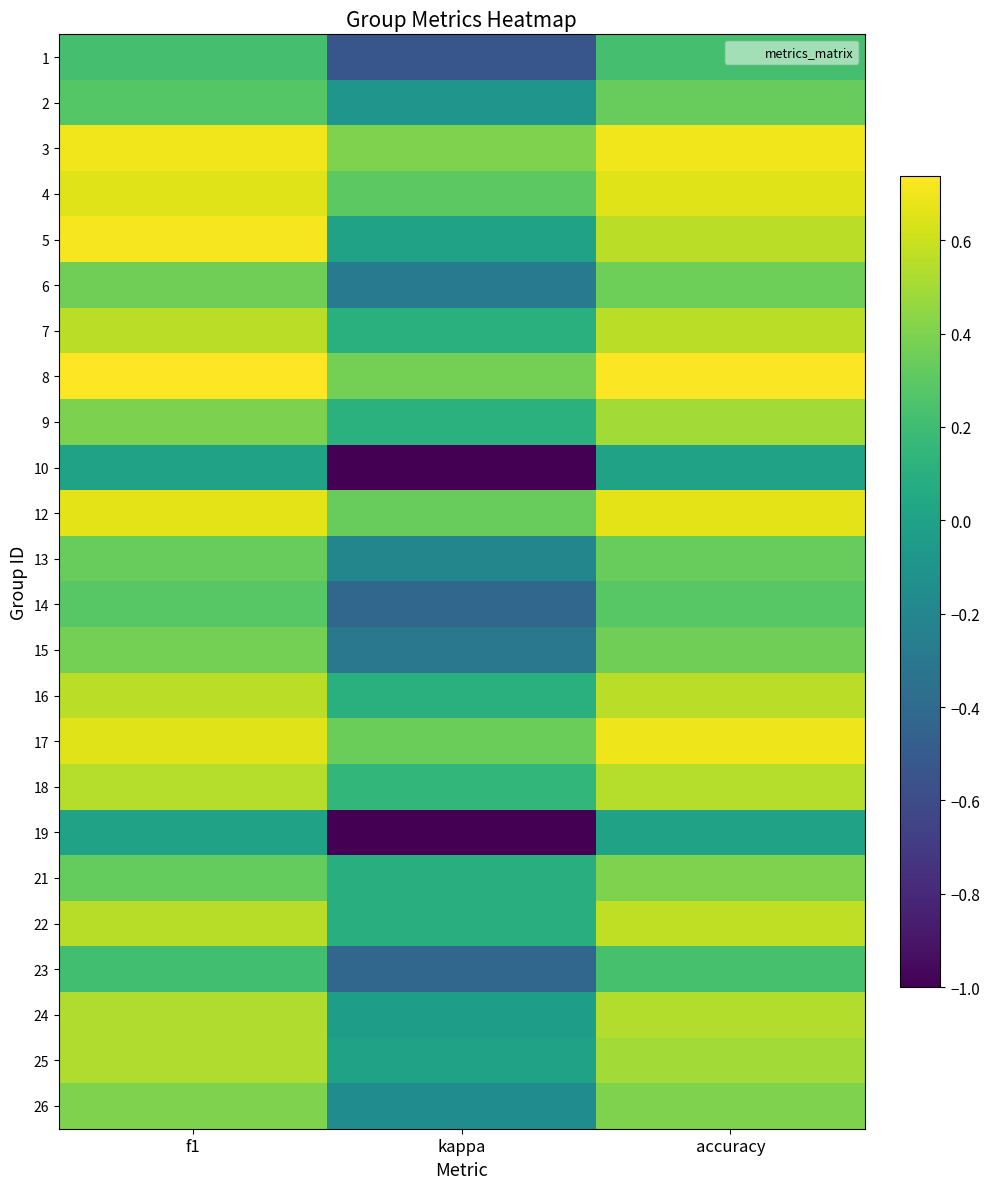

Reading left to right, list all the values displayed in this chart.

1: f1=0.2	kappa=-0.5	accuracy=0.2
2: f1=0.3	kappa=-0.1	accuracy=0.3
3: f1=0.7	kappa=0.4	accuracy=0.7
4: f1=0.7	kappa=0.3	accuracy=0.7
5: f1=0.7	kappa=0.0	accuracy=0.6
6: f1=0.4	kappa=-0.3	accuracy=0.4
7: f1=0.6	kappa=0.1	accuracy=0.6
8: f1=0.7	kappa=0.4	accuracy=0.7
9: f1=0.4	kappa=0.1	accuracy=0.5
10: f1=0.0	kappa=-1.0	accuracy=0.0
12: f1=0.7	kappa=0.3	accuracy=0.7
13: f1=0.3	kappa=-0.2	accuracy=0.3
14: f1=0.3	kappa=-0.4	accuracy=0.3
15: f1=0.4	kappa=-0.3	accuracy=0.4
16: f1=0.6	kappa=0.1	accuracy=0.6
17: f1=0.6	kappa=0.3	accuracy=0.7
18: f1=0.5	kappa=0.2	accuracy=0.5
19: f1=0.0	kappa=-1.0	accuracy=0.0
21: f1=0.3	kappa=0.1	accuracy=0.4
22: f1=0.6	kappa=0.1	accuracy=0.6
23: f1=0.2	kappa=-0.4	accuracy=0.2
24: f1=0.5	kappa=-0.0	accuracy=0.5
25: f1=0.5	kappa=0.0	accuracy=0.5
26: f1=0.4	kappa=-0.2	accuracy=0.4